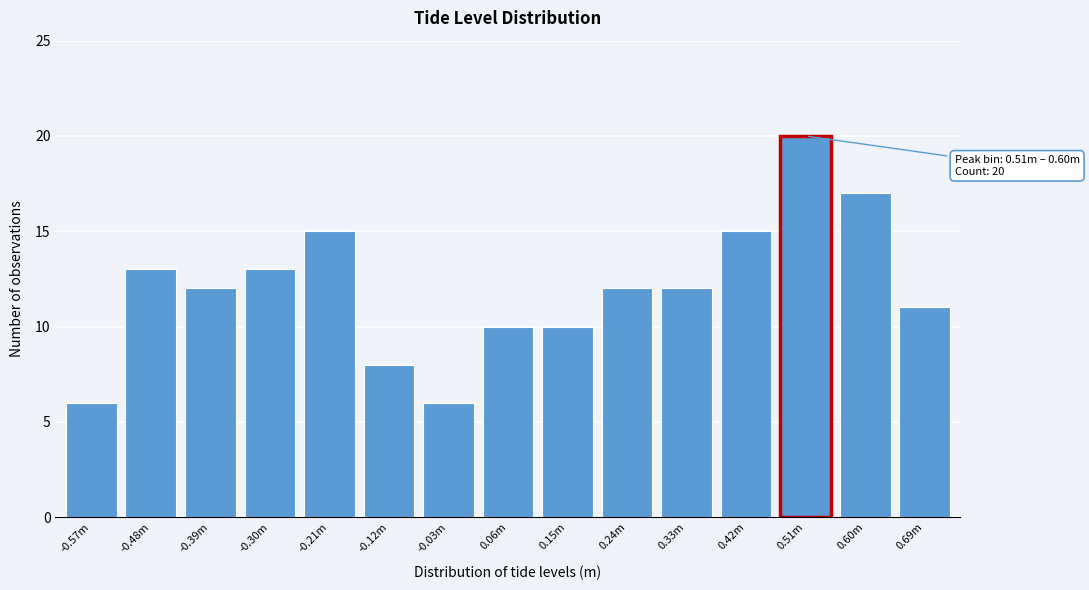

Reading left to right, what are all the values shown in this chart?

6	13	12	13	15	8	6	10	10	12	12	15	20	17	11